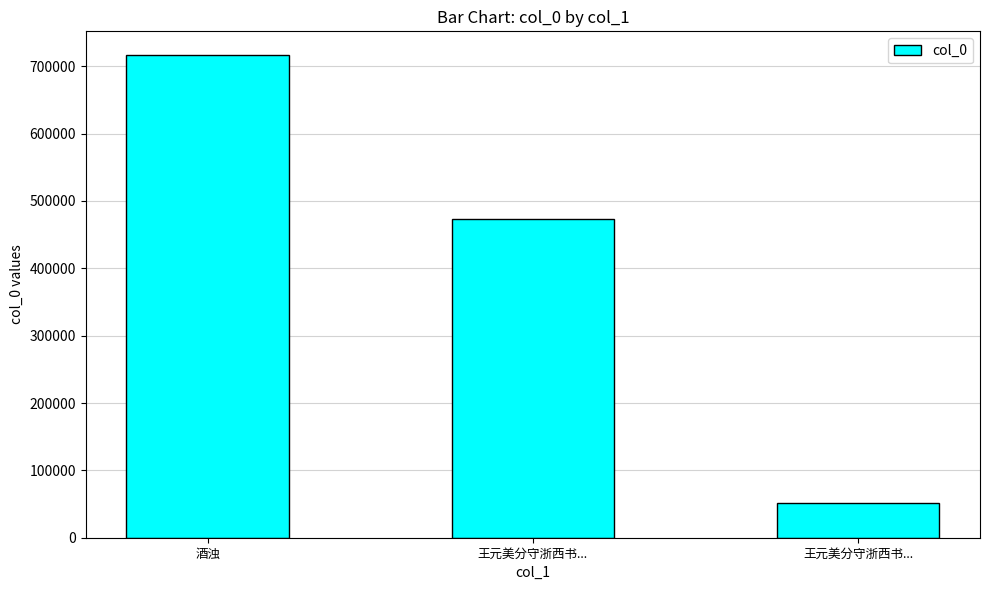

How many values are below 472749?

1